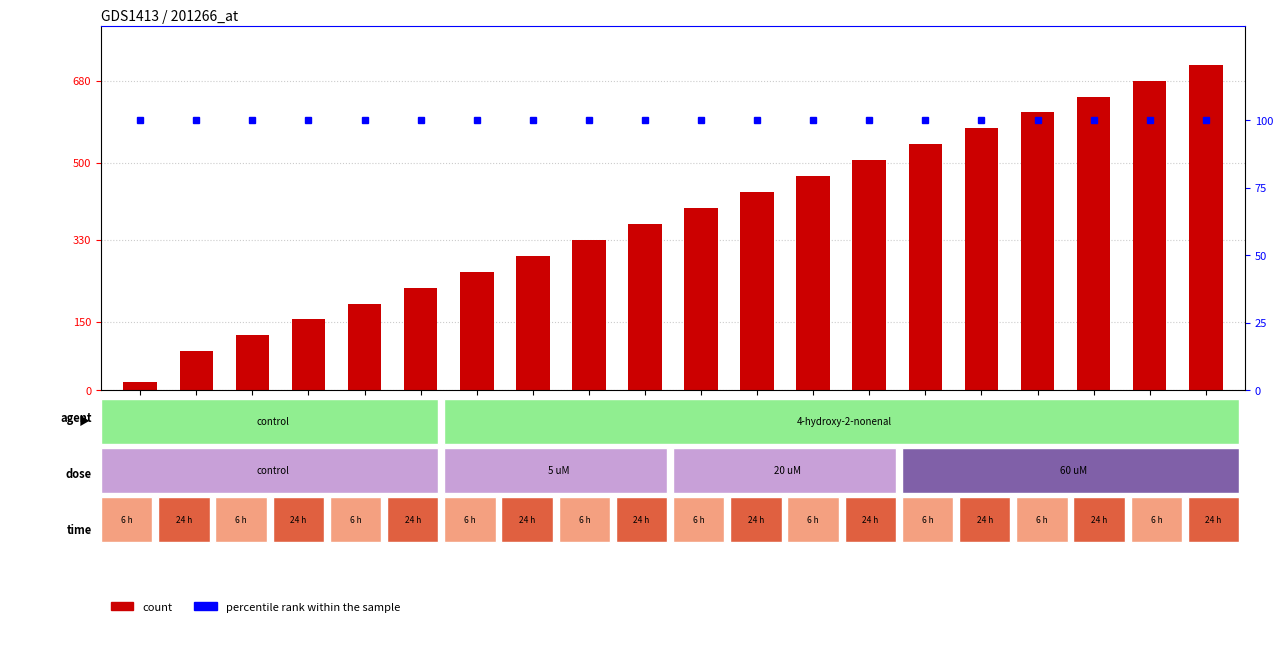

Between 7 and 18, which is larger?

18